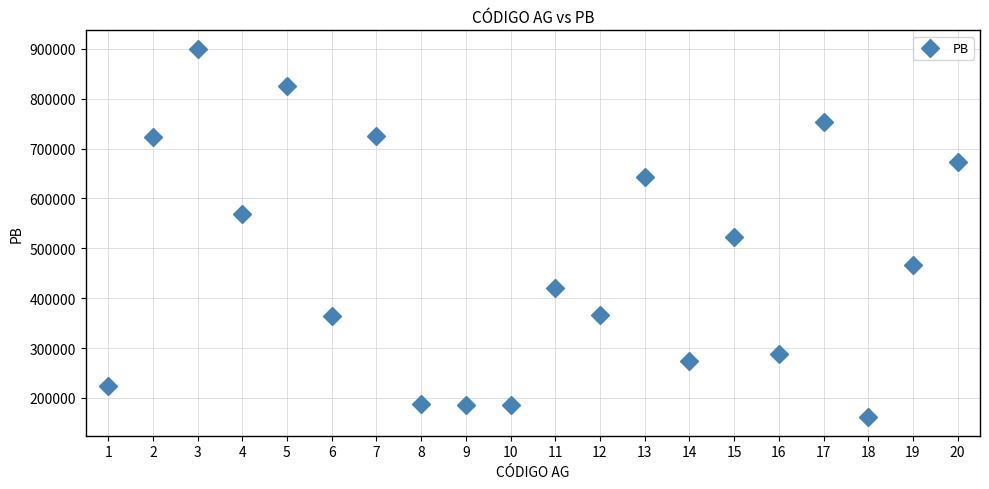

What is the range of X values (max minus min)?

19